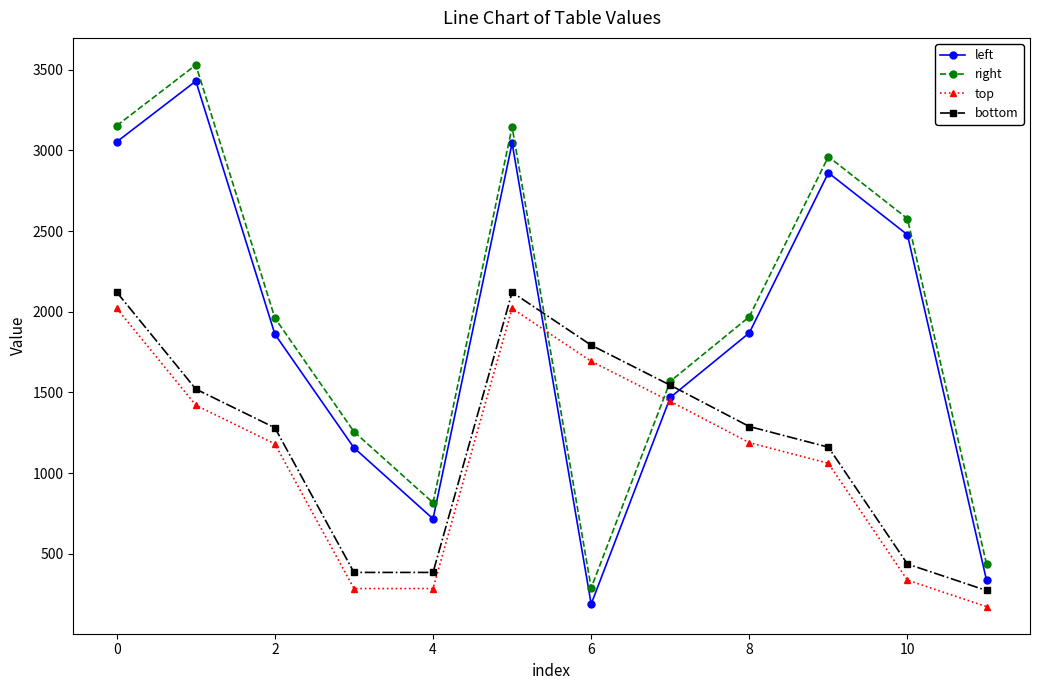

True or false: top and bottom cross at least once.

False